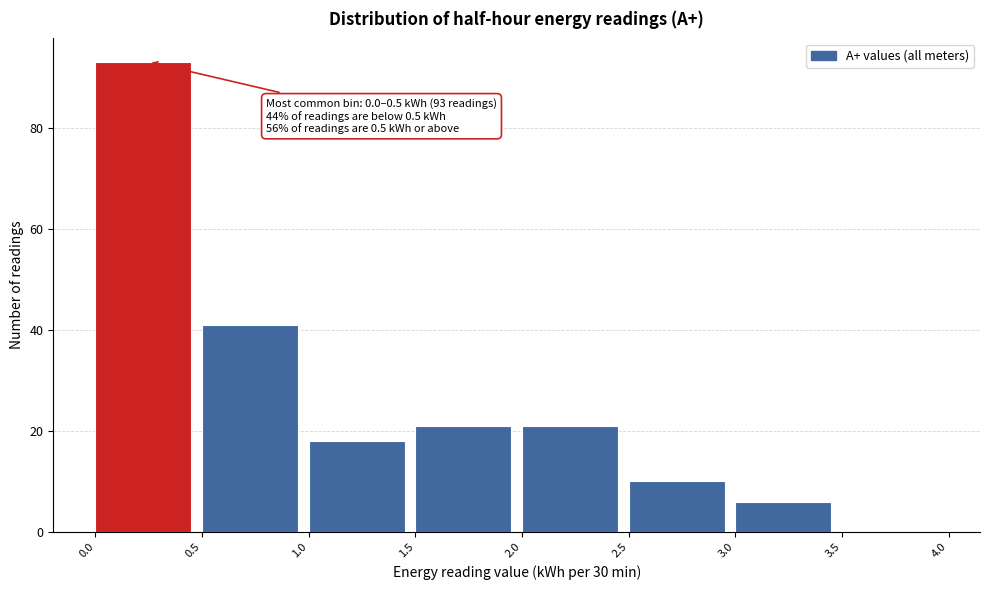

Over which range of the x-axis is the bar tallest?

0.0 to 0.5